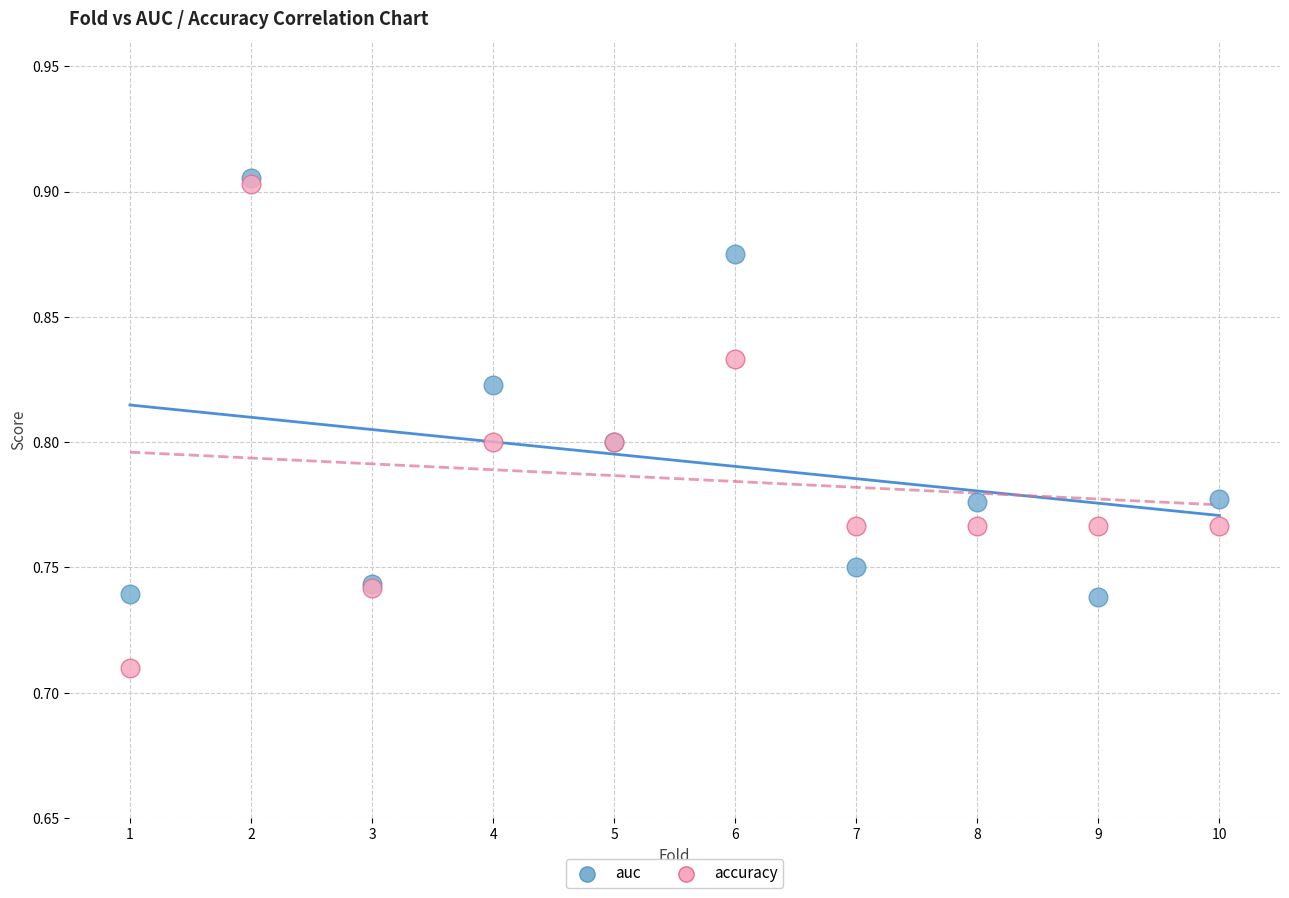

Which series has the widest spread of Y values?

accuracy